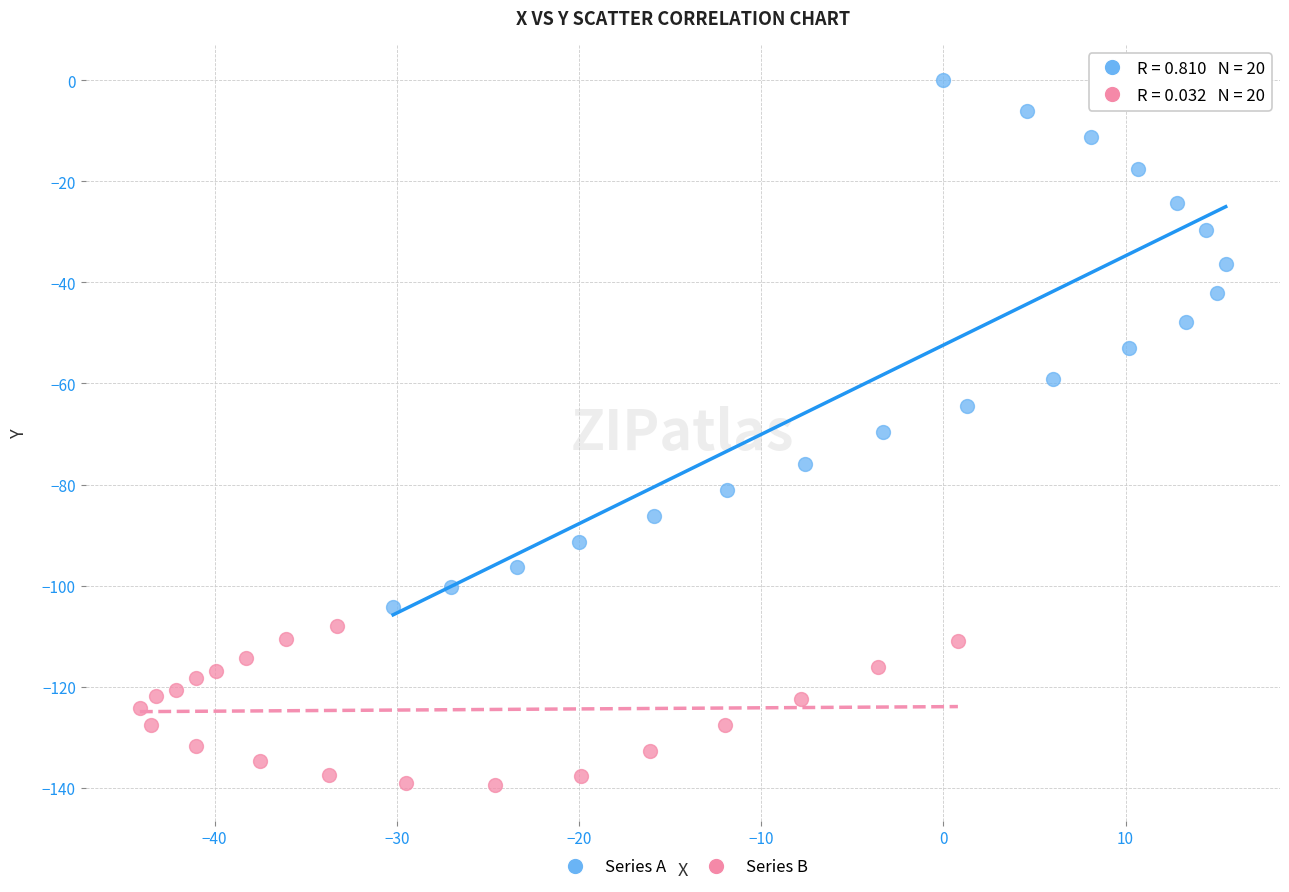

Which series contains the lowest Y value?

Series B